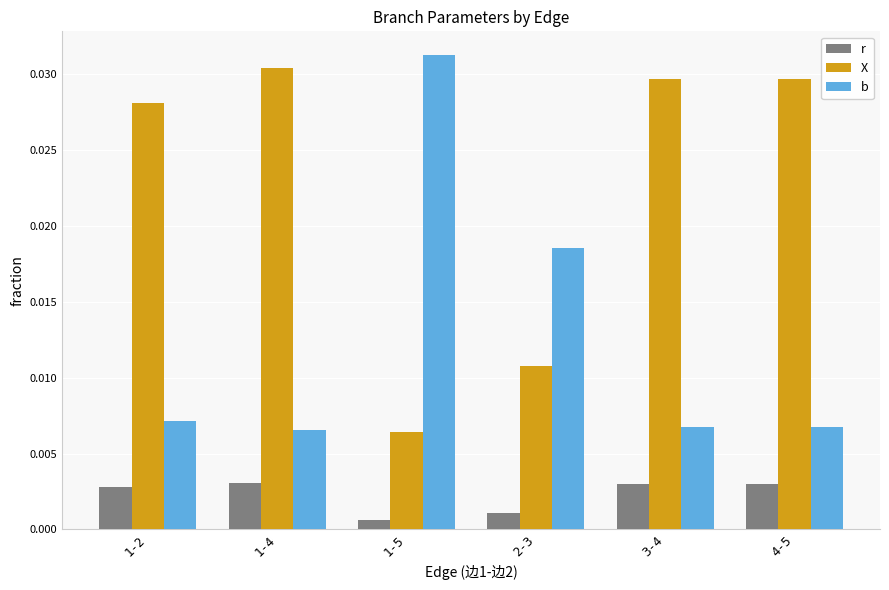

How many distinct data groups are displayed?

3